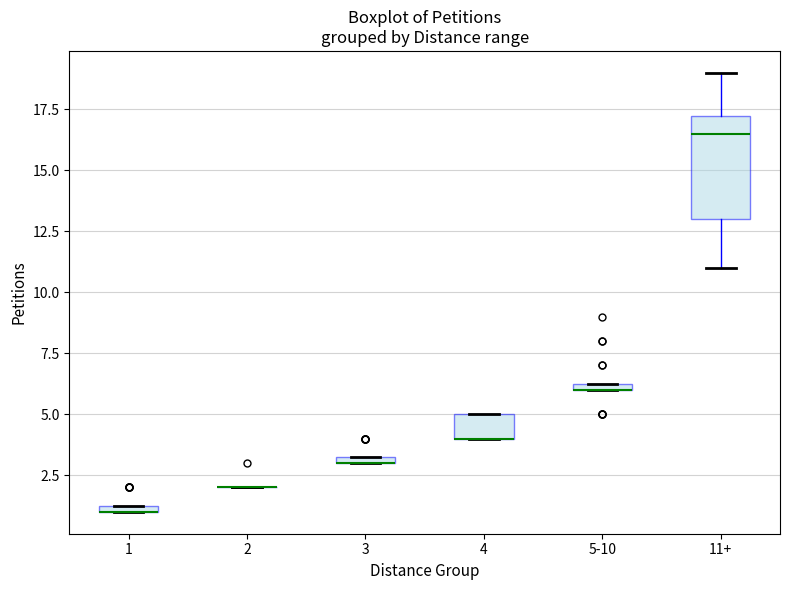

Where does the median line of the box for 11+ sit on the y-axis? The values are not printed on the chart, so give them approximately, as read against the axis.

16.5